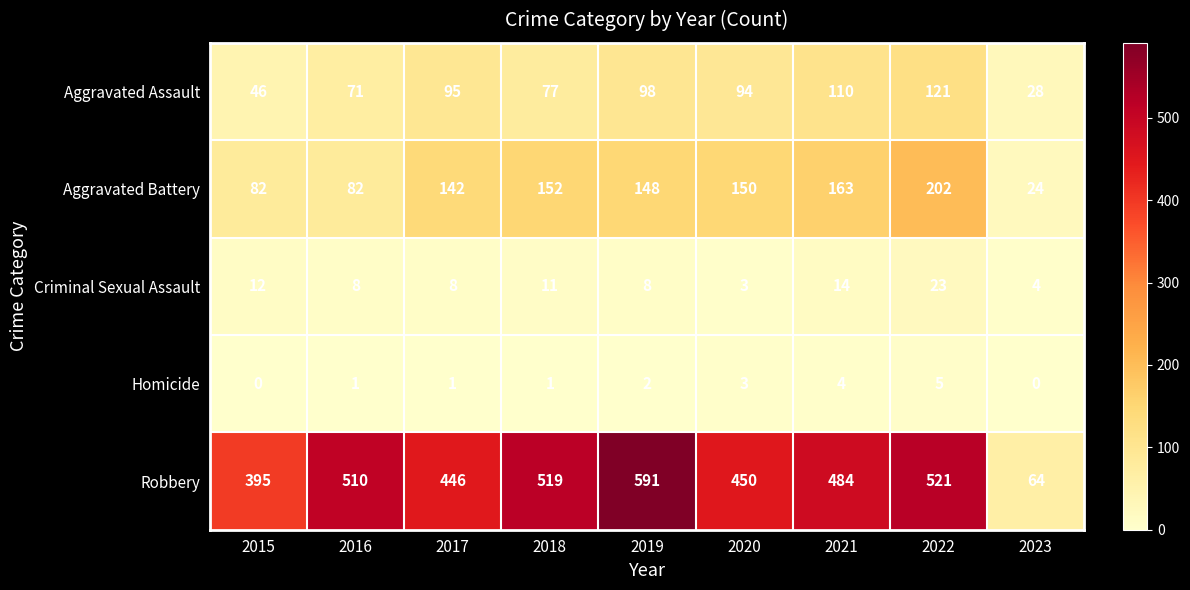

Where does the Aggravated Assault series first go above 94?

2017